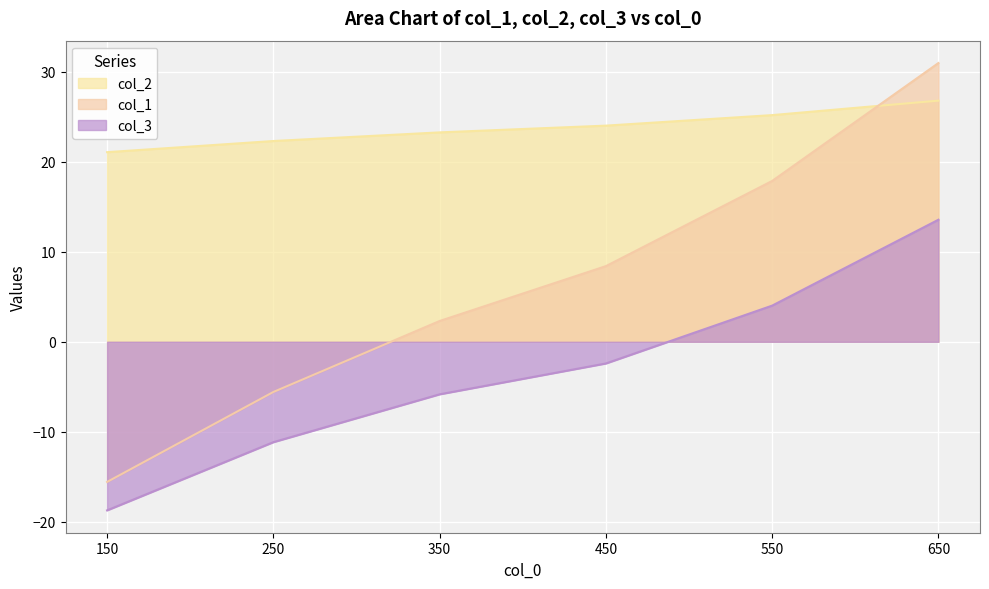

True or false: col_2 has more than 2 interior local peaks.

False